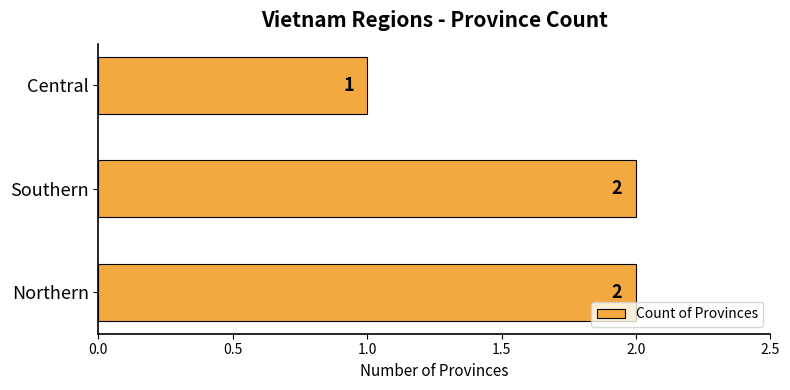

What is the sum of all values?

5